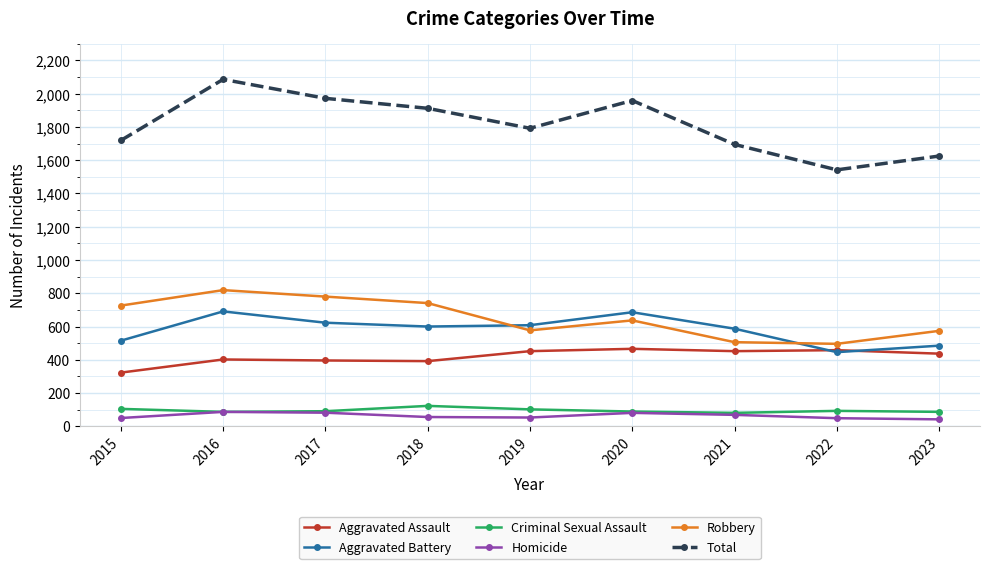

Between 2016 and 2021, which series saw the biggest shift?

Total